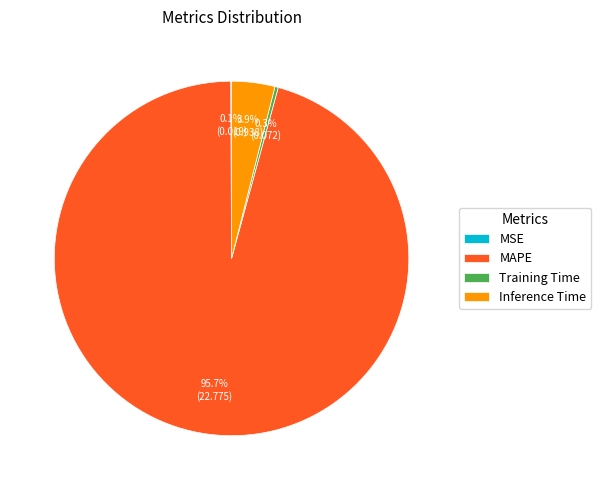

Does MAPE account for over 50% of the chart?

Yes